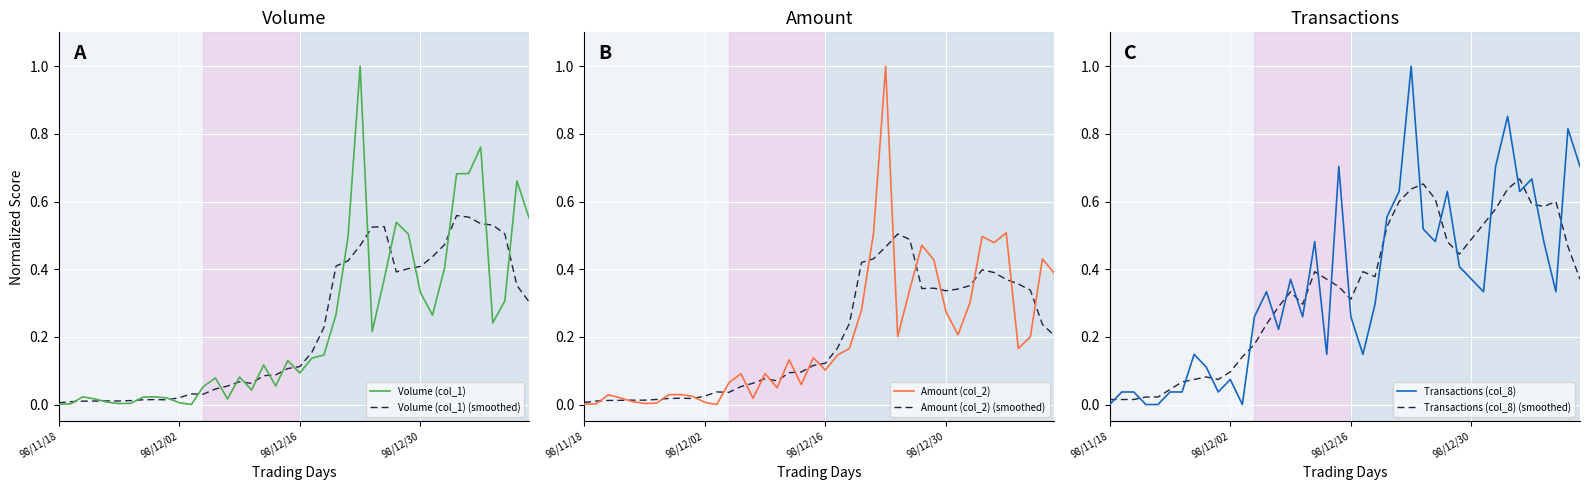

List the labels in order of Volume (col_1) value, largest first.

25, 35, 34, 33, 38, 39, 28, 29, 24, 32, 27, 30, 37, 23, 31, 36, 26, 22, 21, 19, 17, 20, 15, 13, 18, 12, 16, 98/12/16, 8, 7, 9, 98/12/30, 14, 4, 10, 6, 5, 98/12/02, 98/11/18, 11